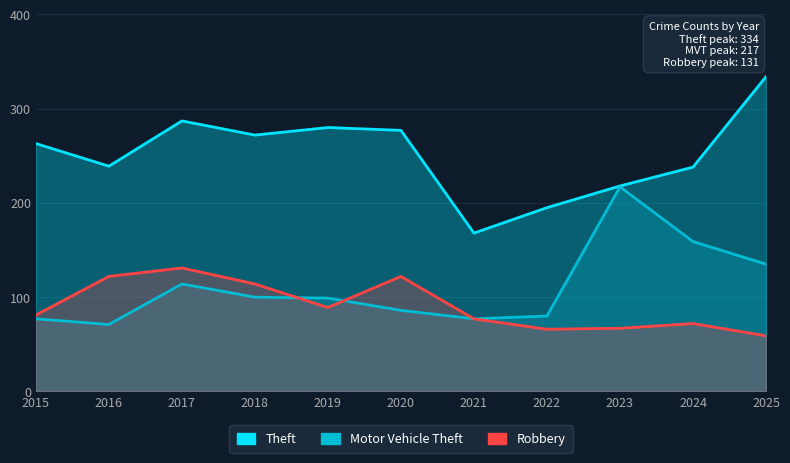

At how many categories does at least one series exceed 139?

11